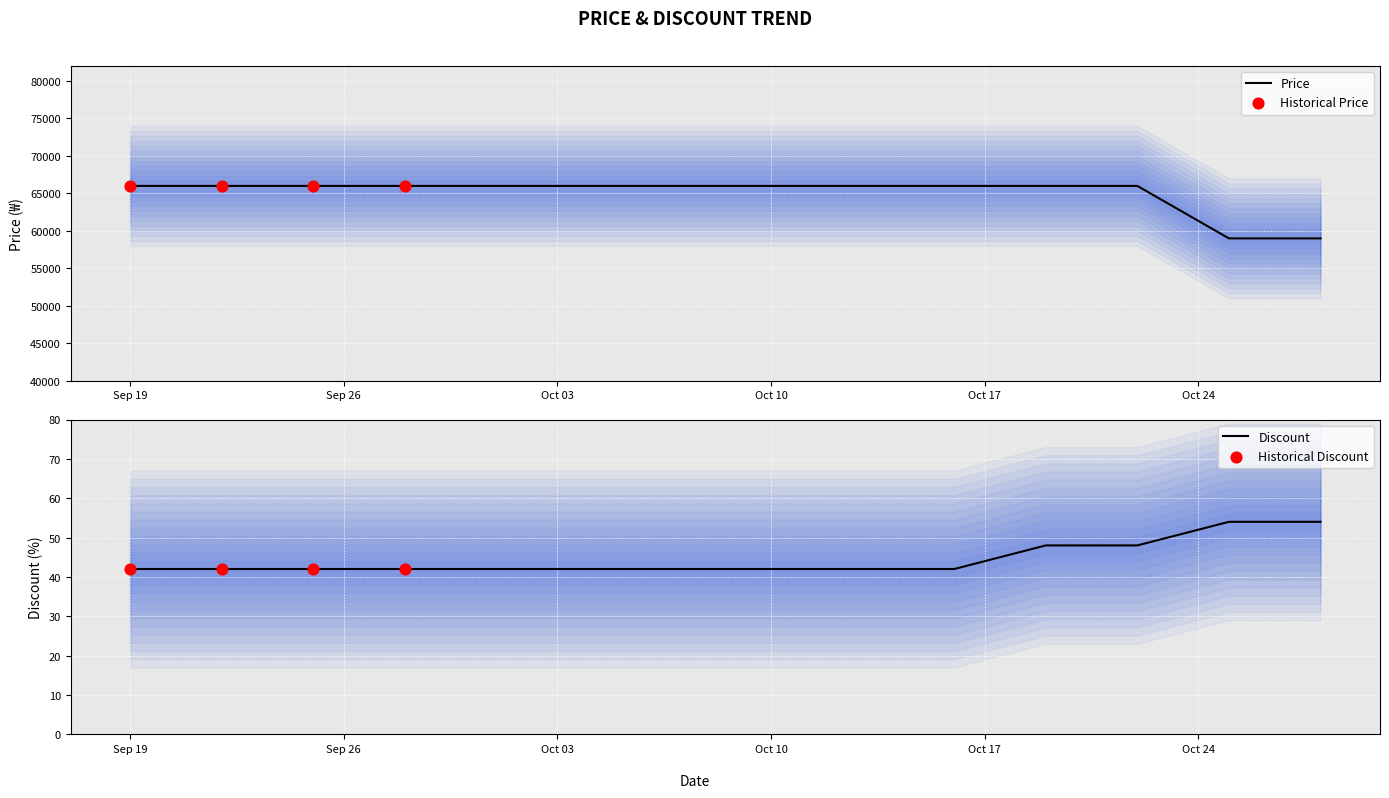

Which series contains the lowest Y value?

discount